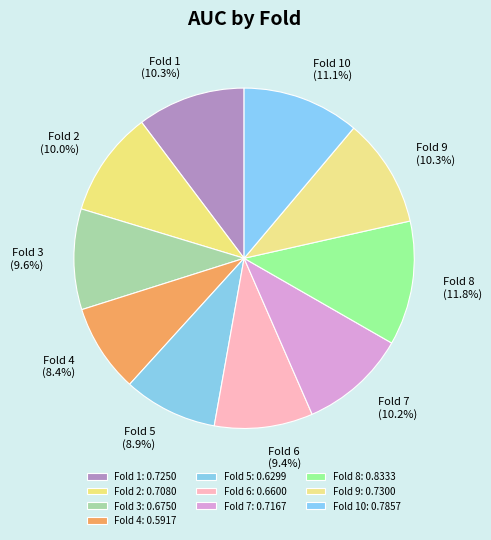

To the nearest percent, what is the average slice percentage?

10%